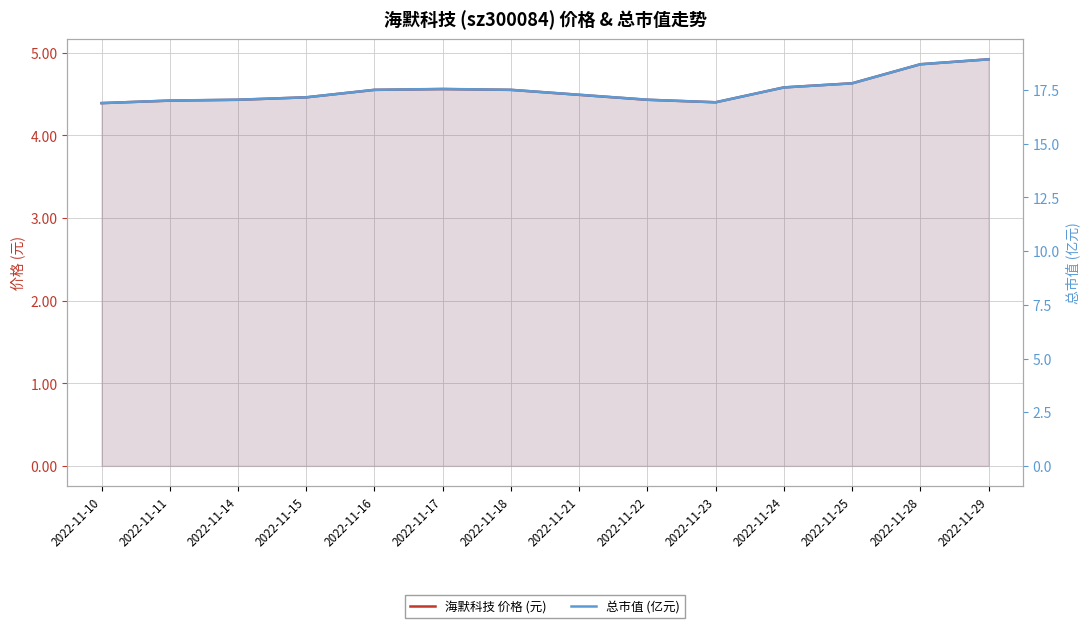

True or false: 总市值 (亿元) and 海默科技 价格 (元) cross at least once.

False